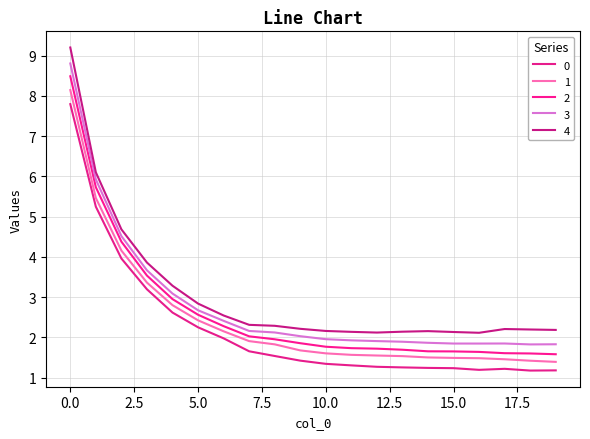

True or false: 1 and 2 cross at least once.

False